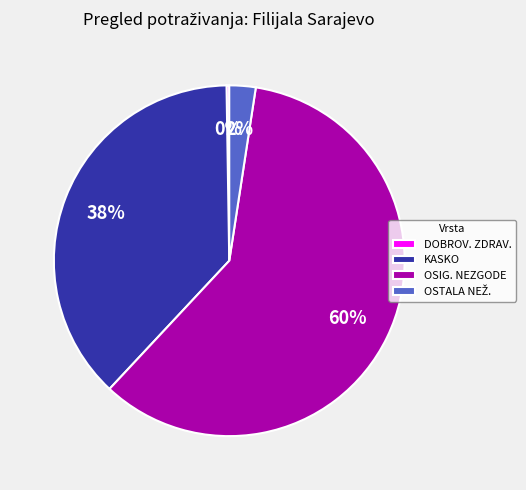

Which has a higher value, OSIG. NEZGODE or KASKO?

OSIG. NEZGODE